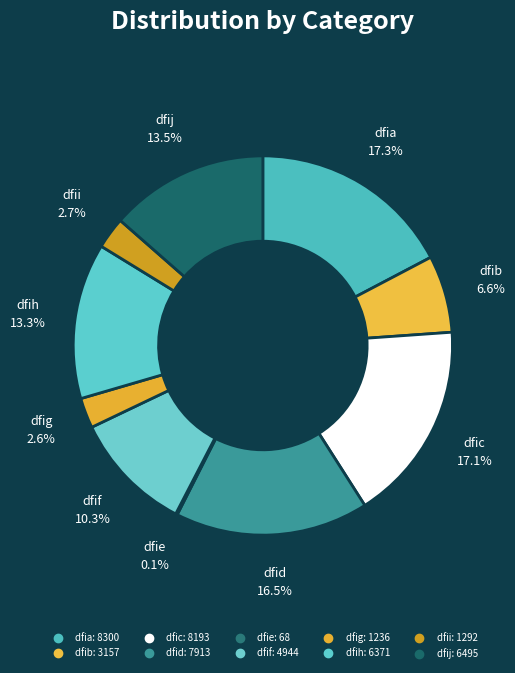

Rank the categories by value from highest to lowest.

dfia, dfic, dfid, dfij, dfih, dfif, dfib, dfii, dfig, dfie